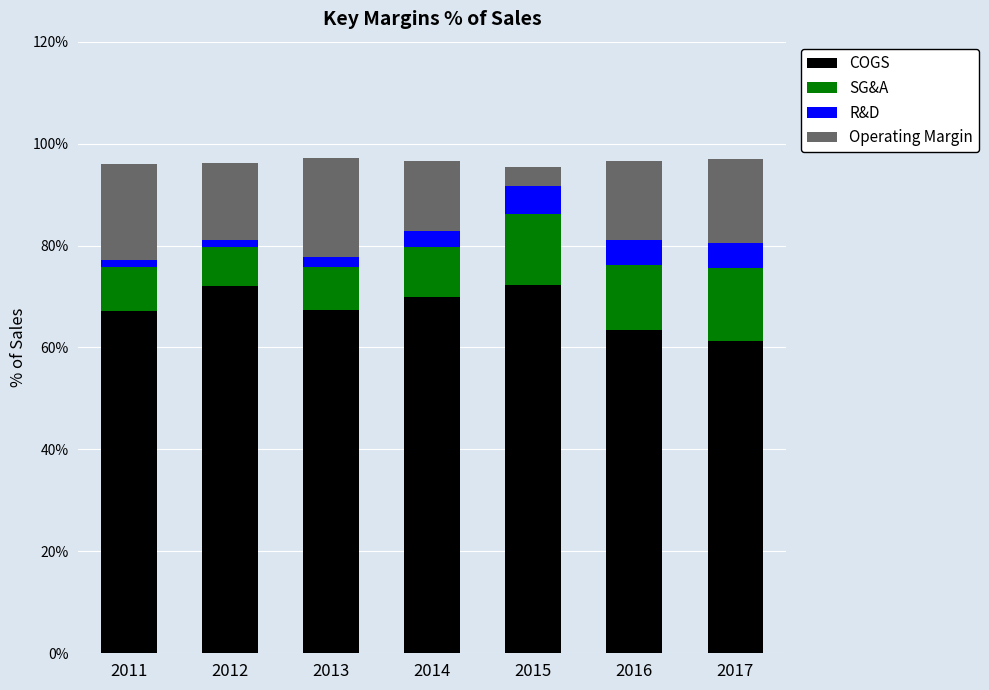

What is the total value across all series at 2017?

97.0